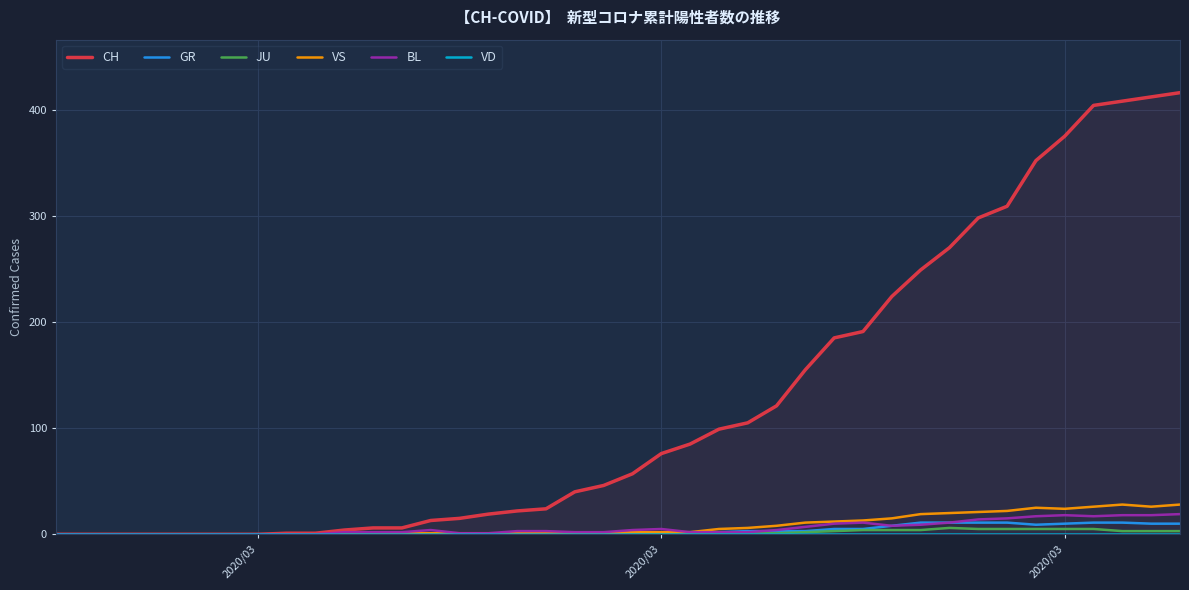

At how many categories does at least one series exceed 334?

6